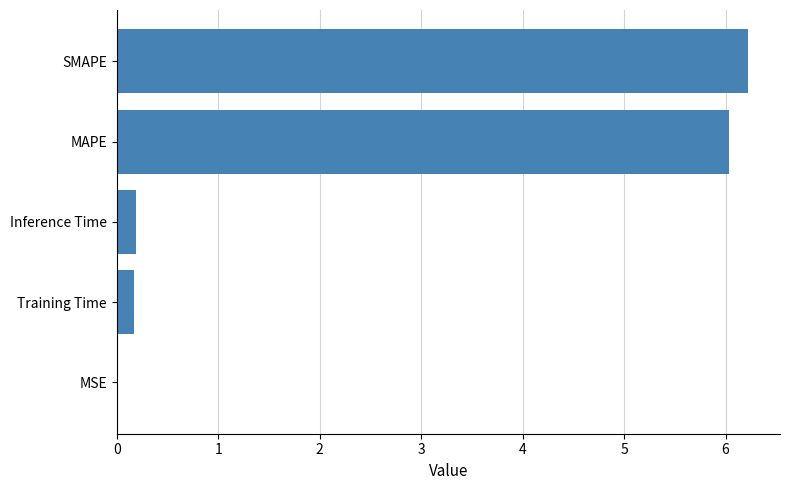

Which label corresponds to the largest value in the chart?

SMAPE